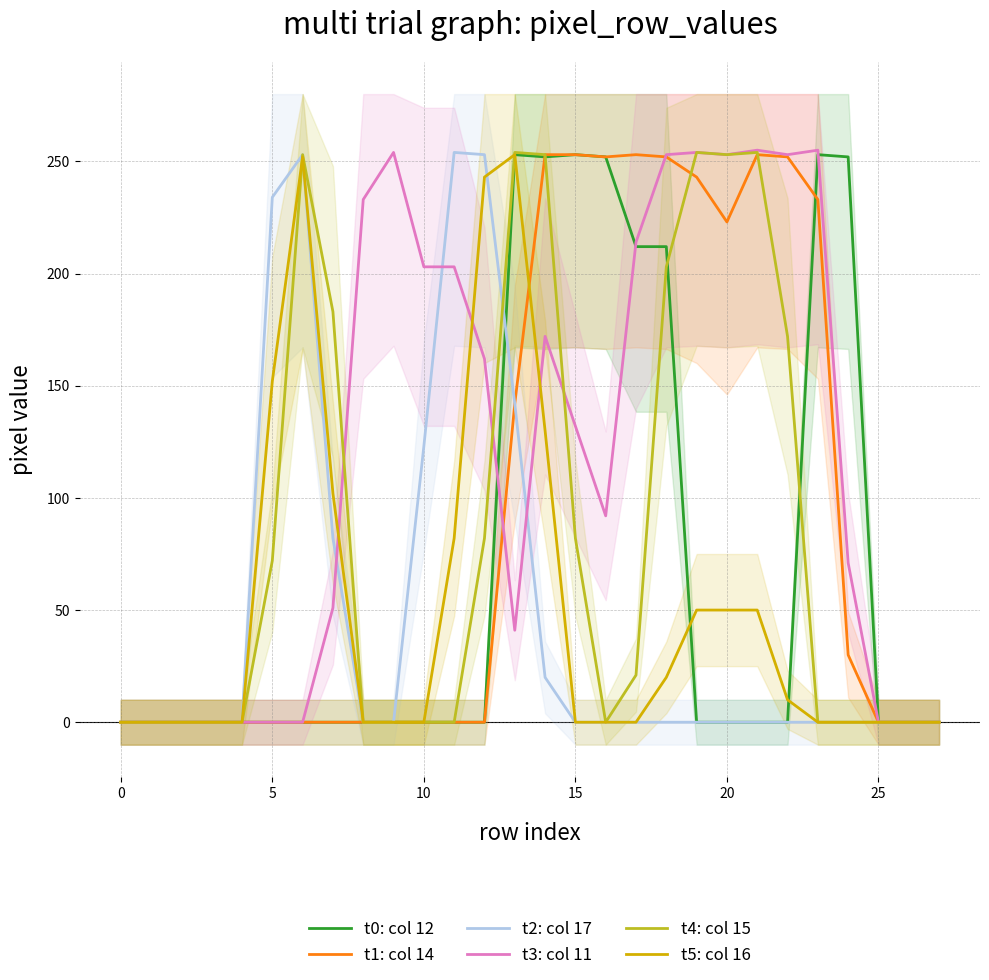

Which category has the highest value in the t3: col 11 series?

21